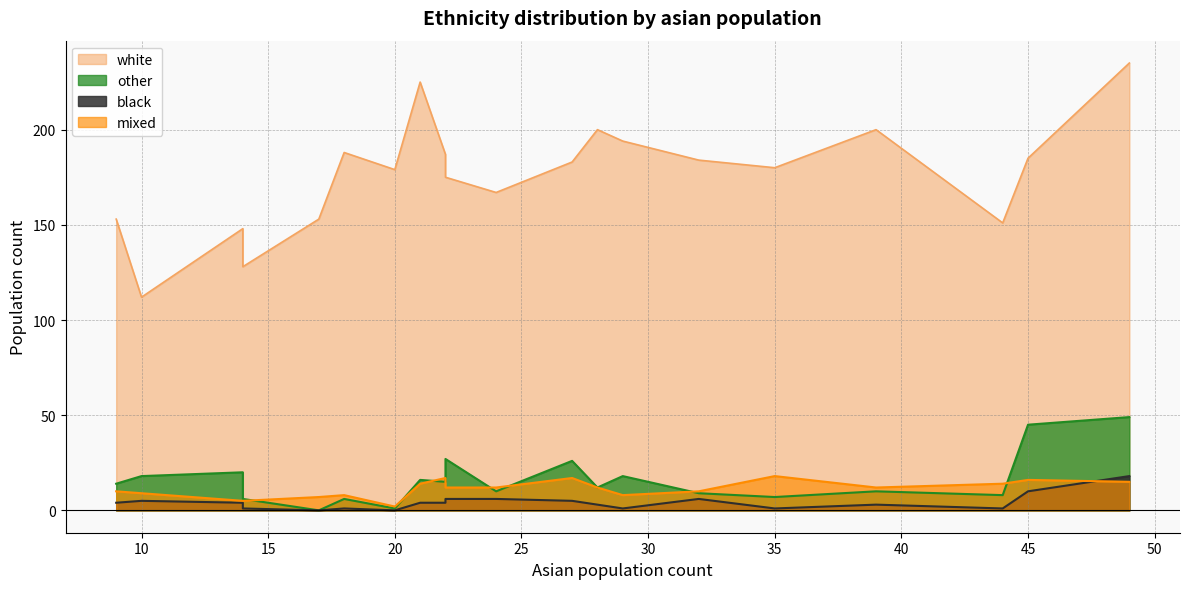

How many lines are shown in the chart?

4